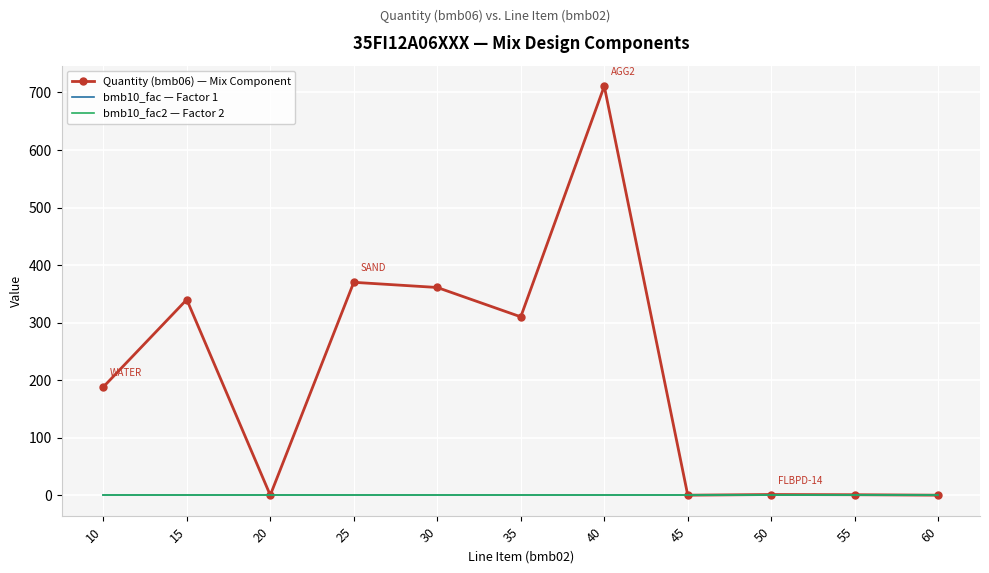

Between 55 and 40, which is larger?

40